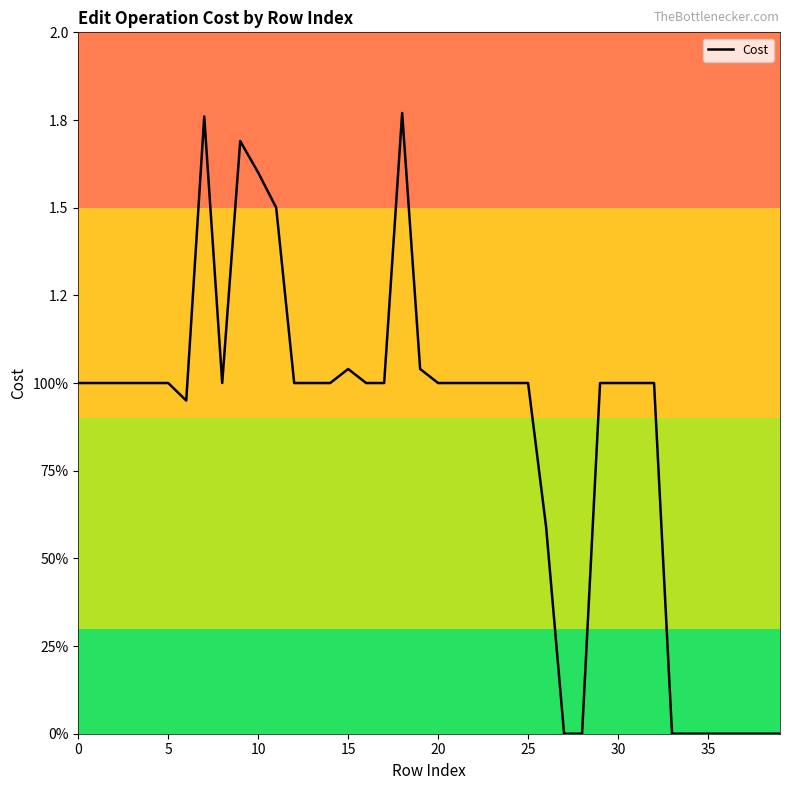

Does the chart have visible grid lines?

No